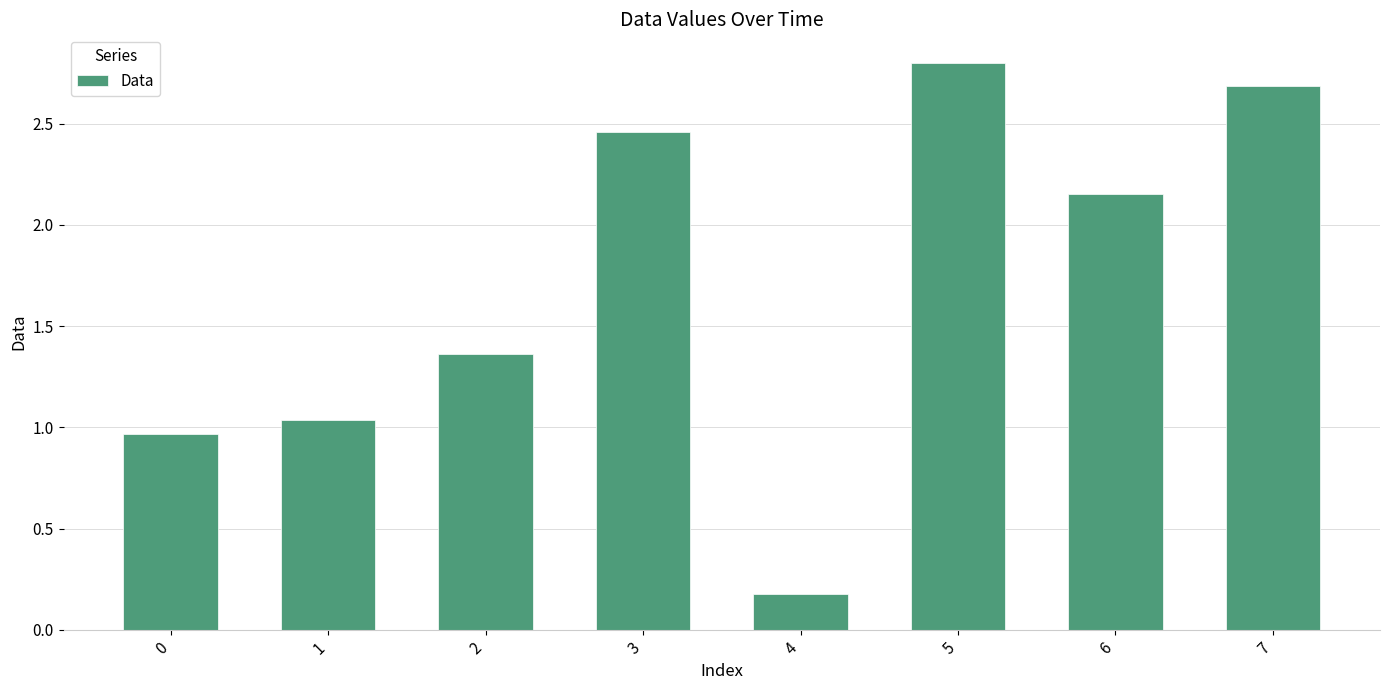

What is the sum of the values at 2 and 1?

2.4